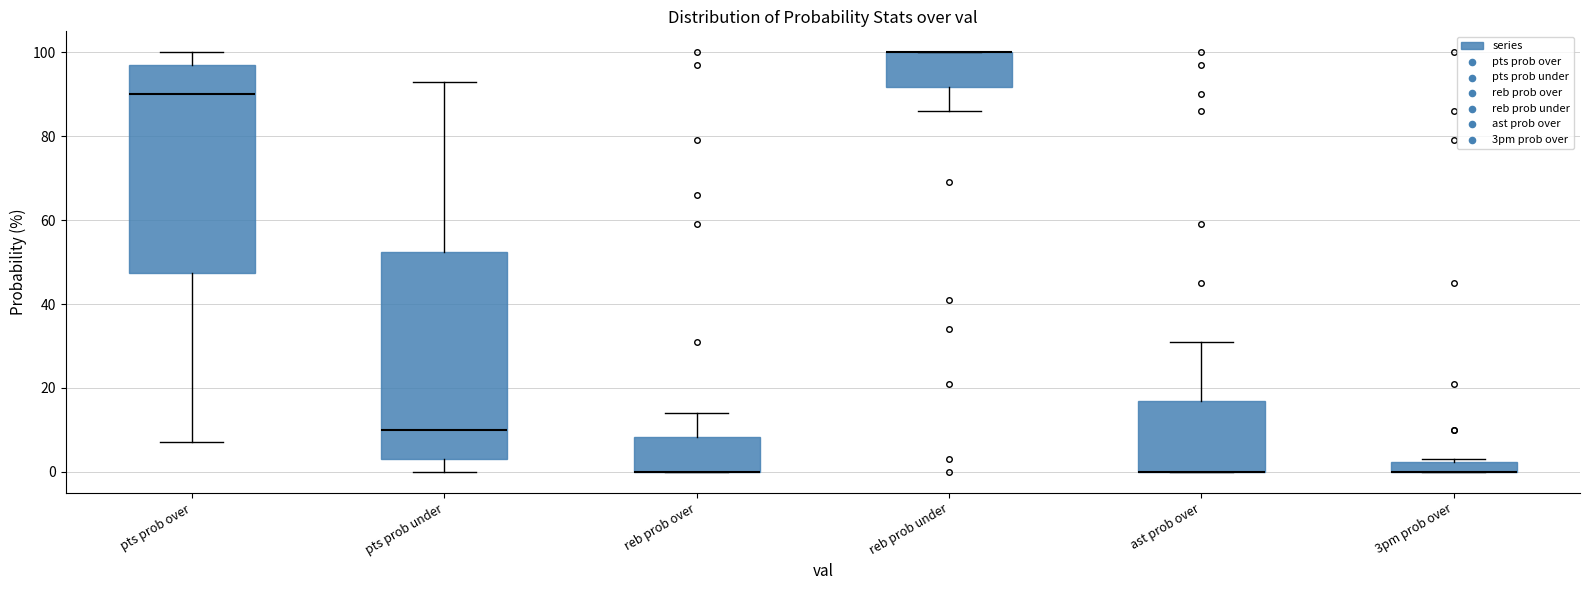

Where does the upper whisker of the box for reb prob over end on the y-axis? The values are not printed on the chart, so give them approximately, as read against the axis.

14